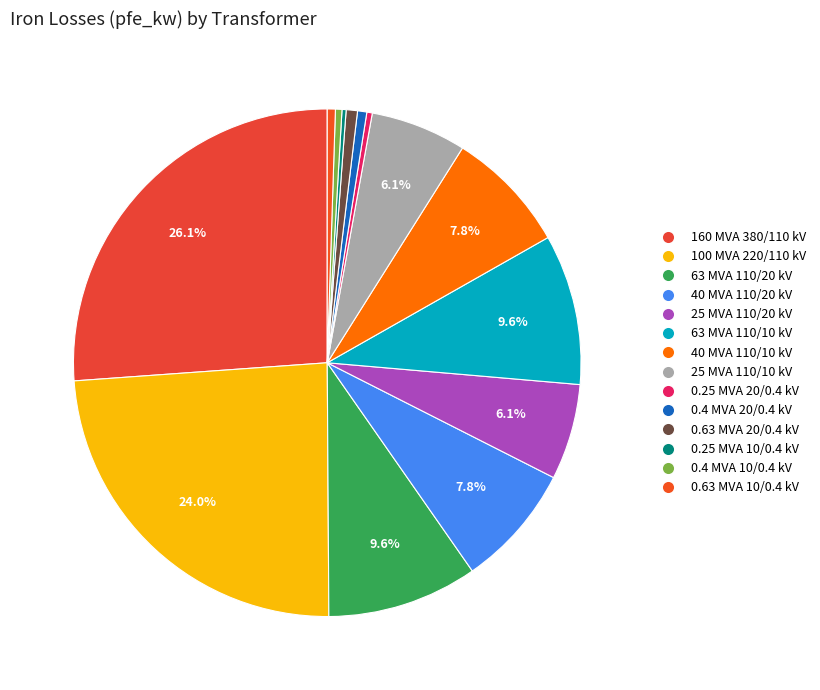

What is the change in value from 160 MVA 380/110 kV to 0.4 MVA 10/0.4 kV?

-59.0